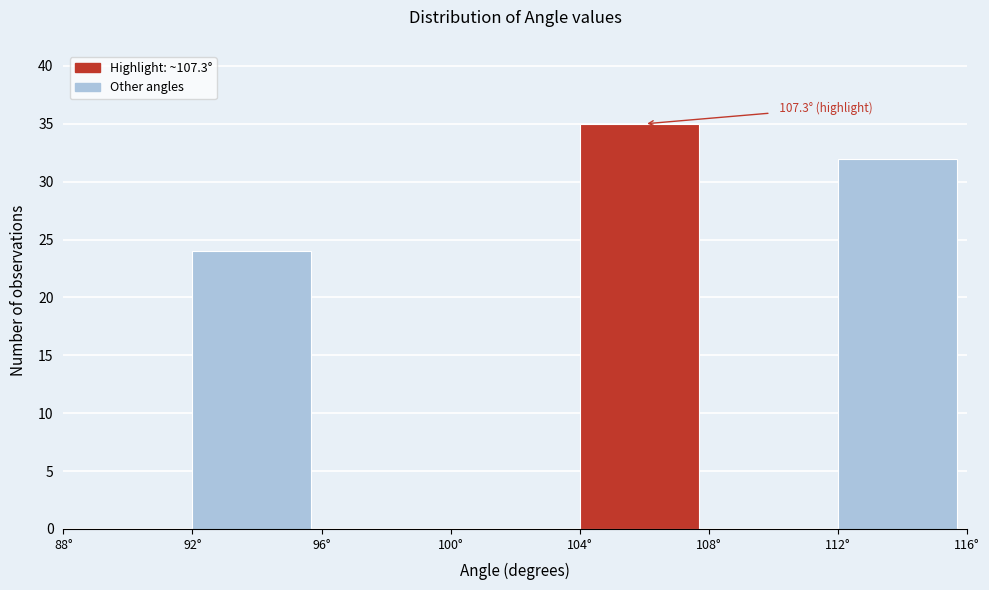

Over which range of the x-axis is the bar tallest?

104 to 108